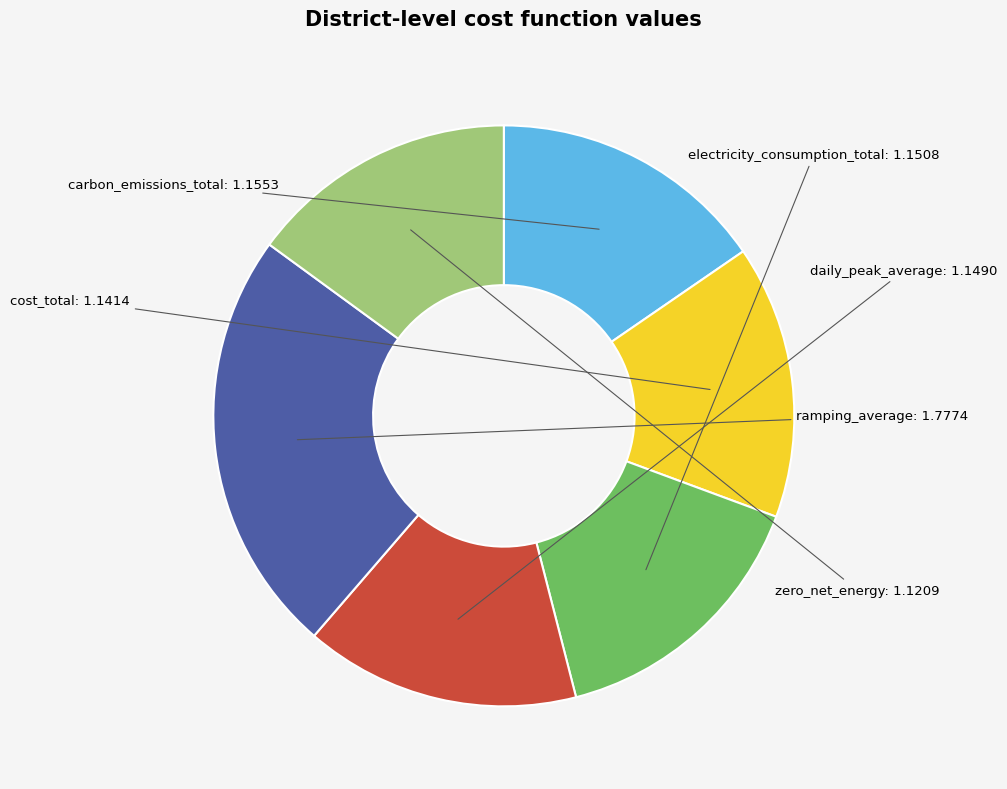

What is the largest slice in the pie chart?

ramping_average